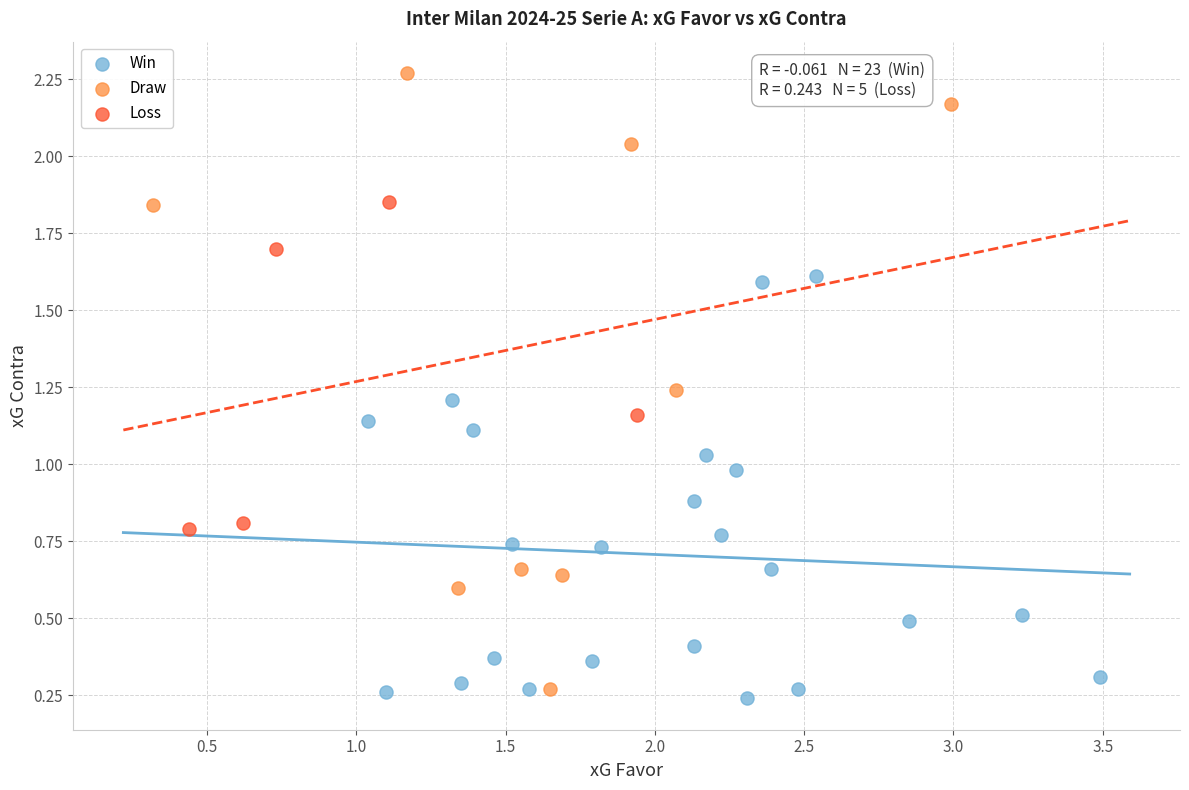

Which series contains the lowest Y value?

Win